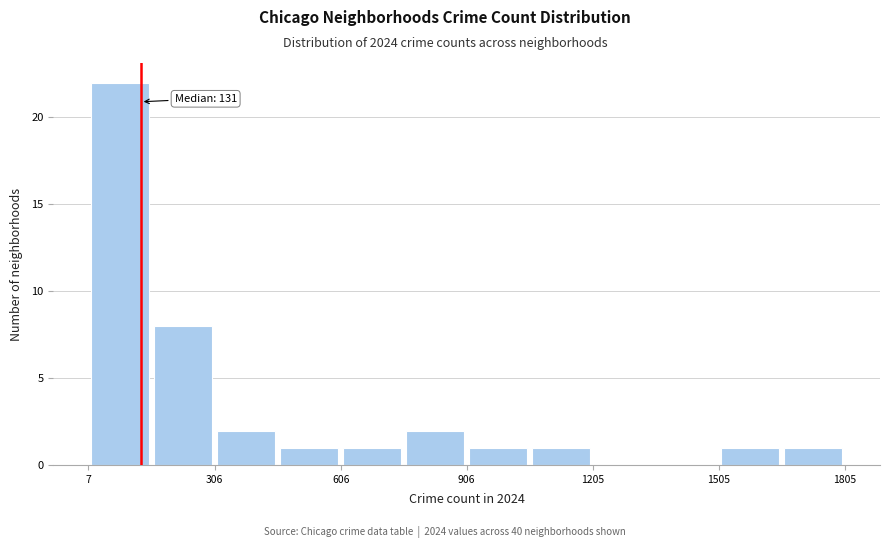

Read against the x-axis, roughly where is the centre of the tallest bar?

100